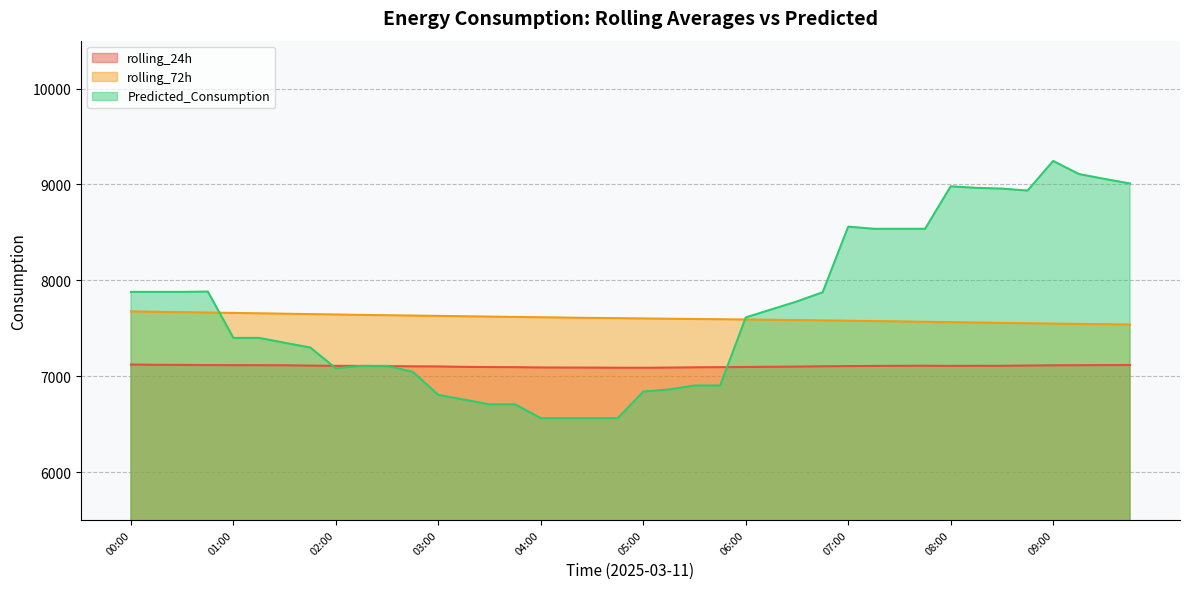

True or false: Predicted_Consumption has a value of 4178.7 at 02:15.

False